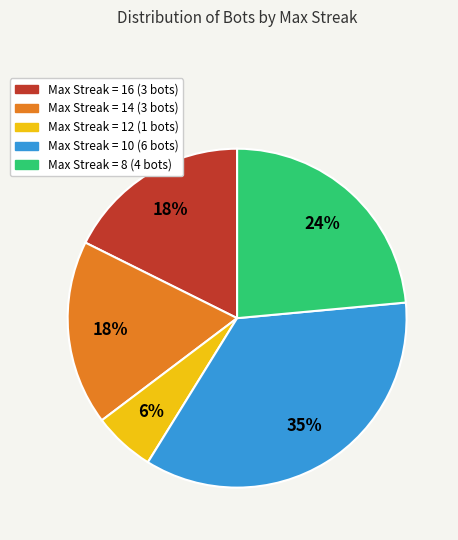

Is there any slice that represents more than half of the pie?

No